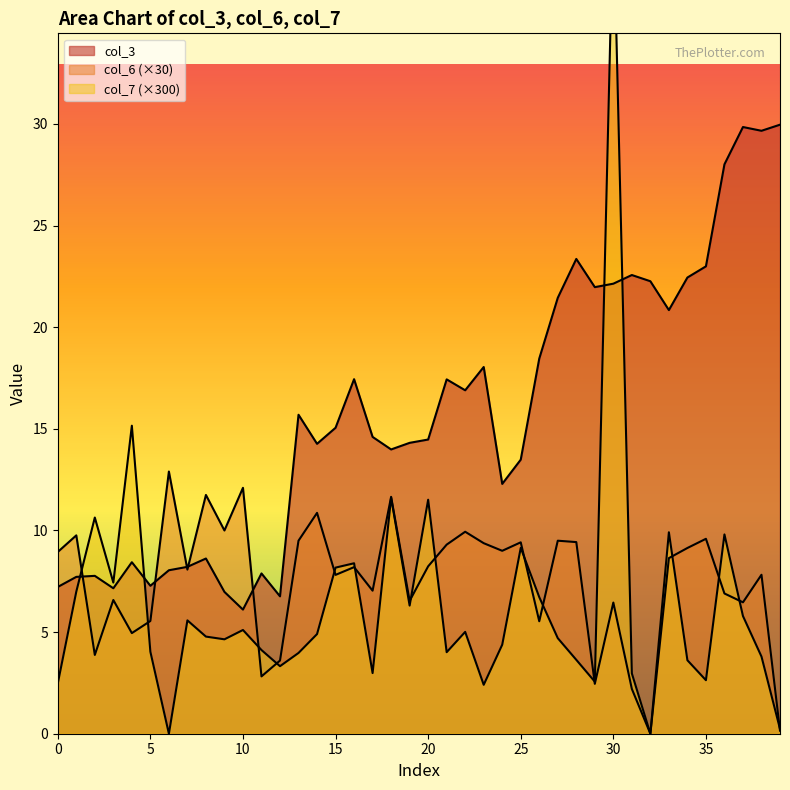

Where is col_3 nearest to the value 18?

23